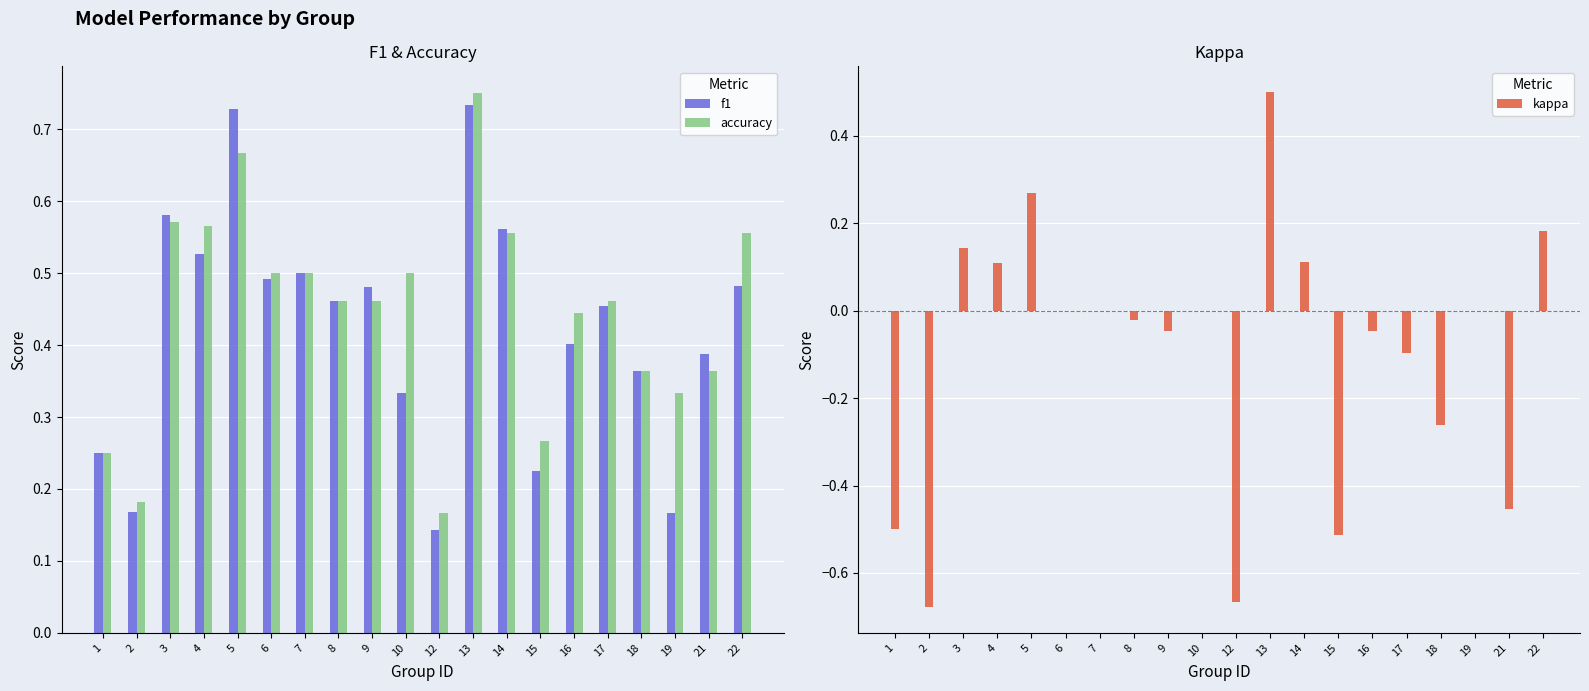

Which series has the largest total across all categories?

accuracy